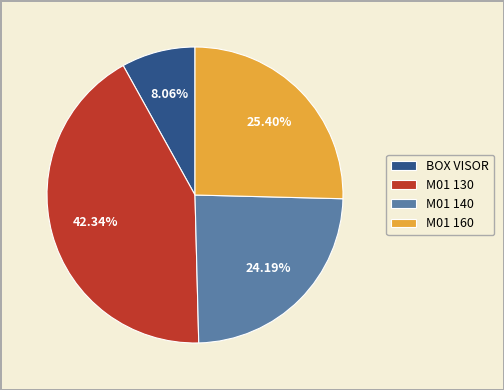

Approximately how many times larger is the value at M01 160 compared to M01 130?

0.6